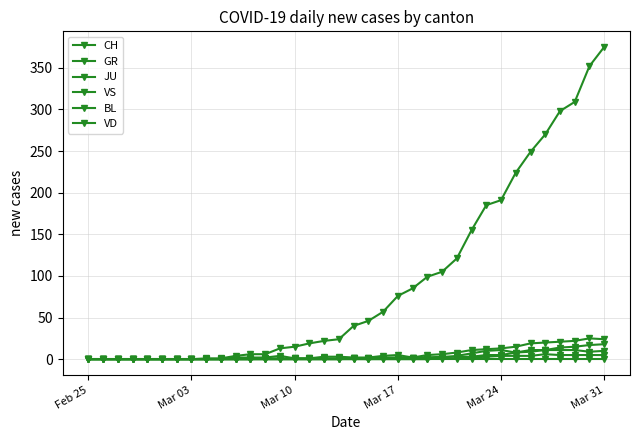

Does the chart have visible grid lines?

Yes